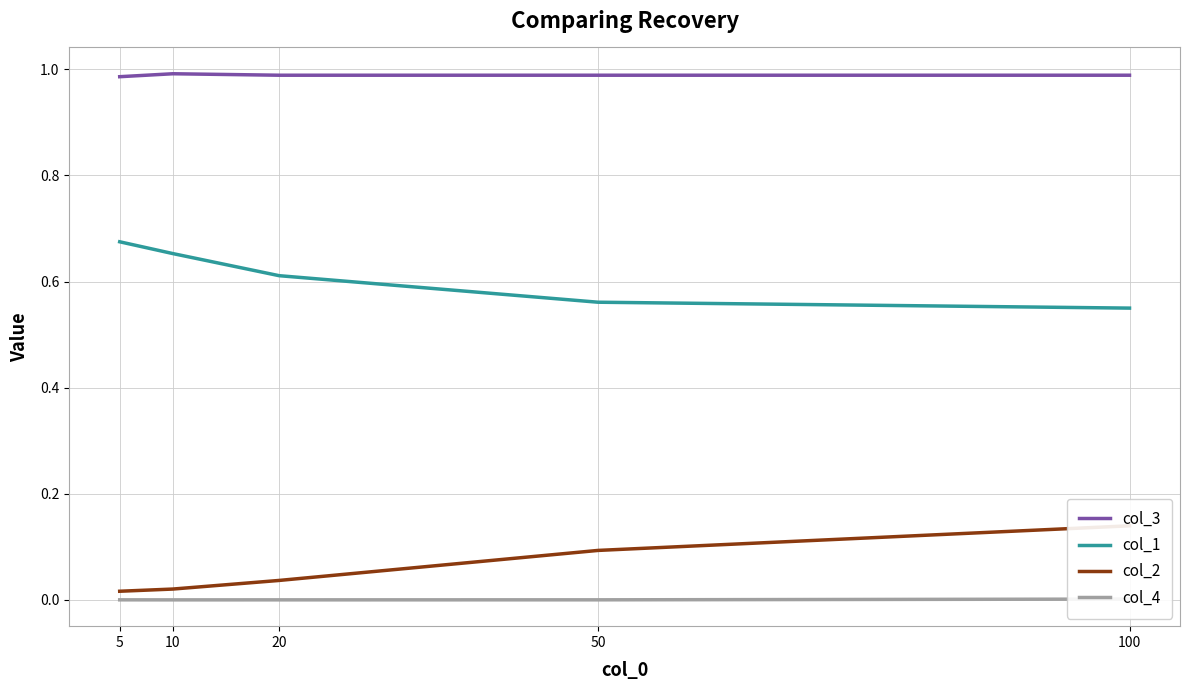

At which category is the sum across all series the highest?

100